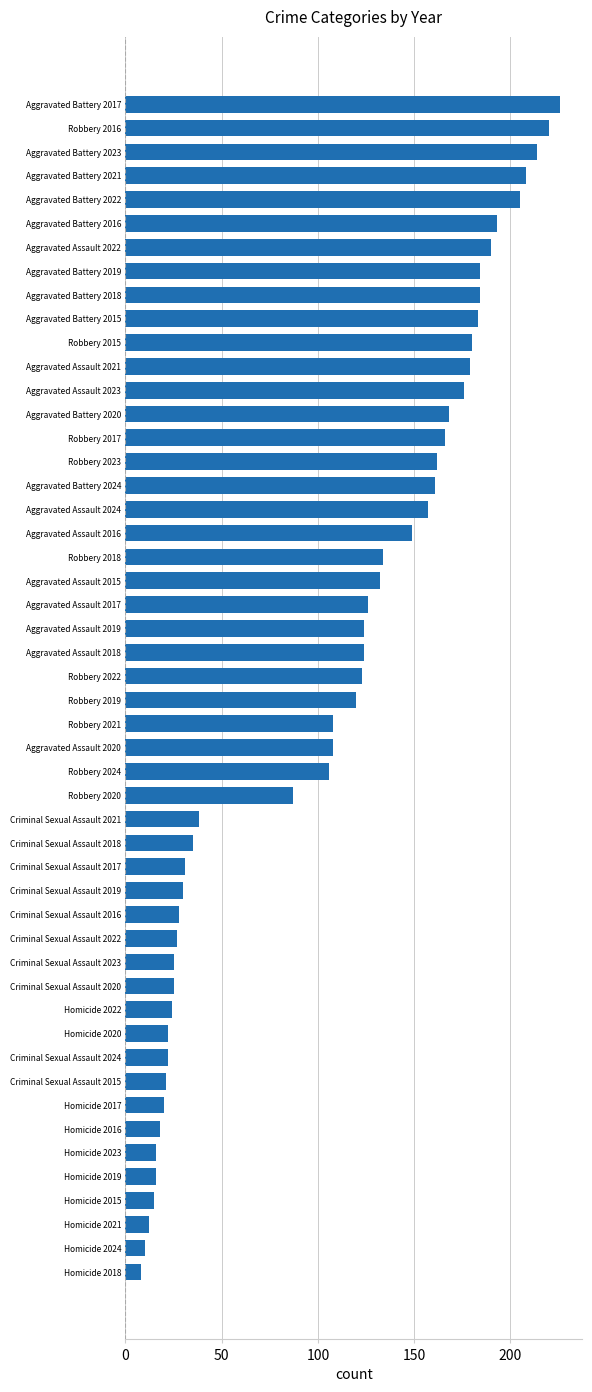

Is it true that the value at Robbery 2023 is 277?

False